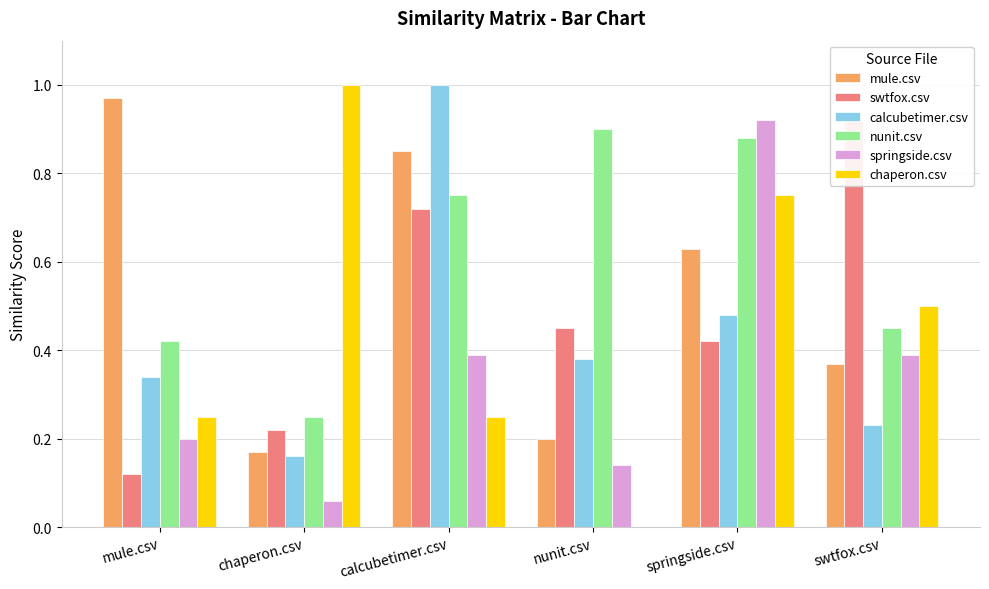

Reading left to right, what are all the values shown in this chart?

mule.csv: 1.0	0.2	0.8	0.2	0.6	0.4
swtfox.csv: 0.1	0.2	0.7	0.5	0.4	0.9
calcubetimer.csv: 0.3	0.2	1.0	0.4	0.5	0.2
nunit.csv: 0.4	0.2	0.8	0.9	0.9	0.5
springside.csv: 0.2	0.1	0.4	0.1	0.9	0.4
chaperon.csv: 0.2	1.0	0.2	0.0	0.8	0.5